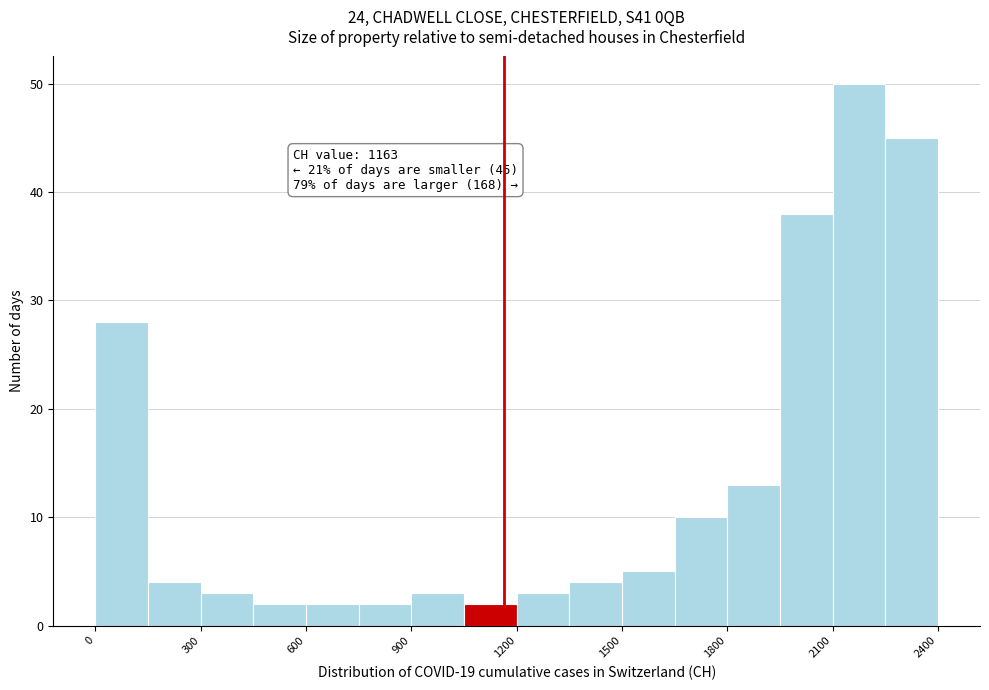

Around what value on the x-axis is the tallest bar? Give the approximate position of its centre, as read against the axis.

2200